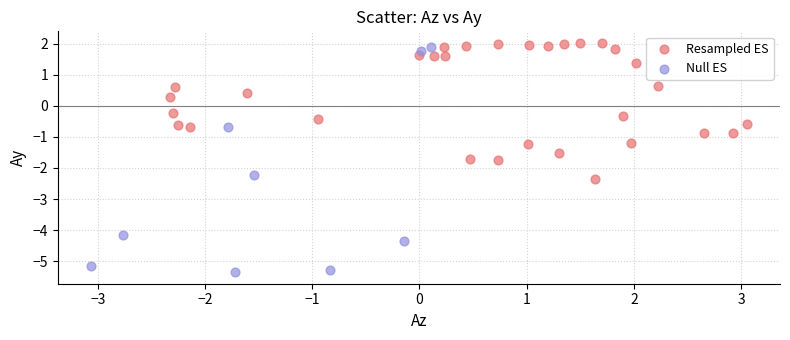

Which series reaches the minimum Y coordinate?

Null ES